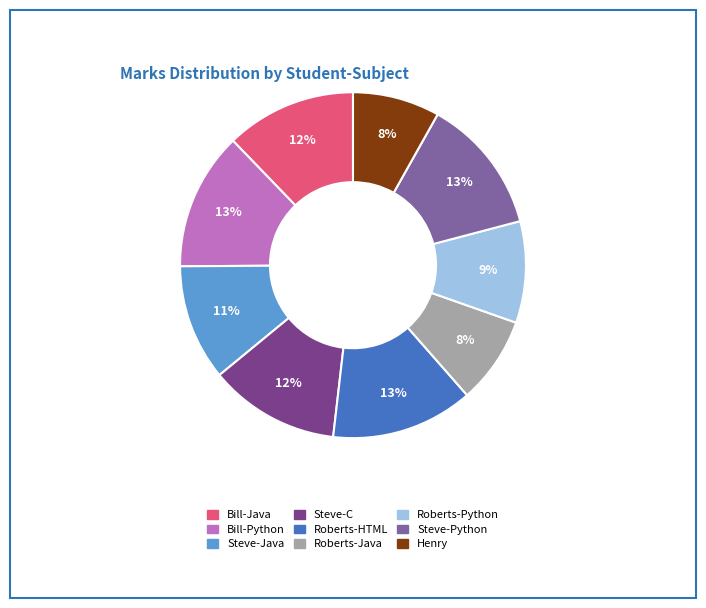

To the nearest percent, what is the difference between the Bill-Java and Steve-Python slice percentages?

1%